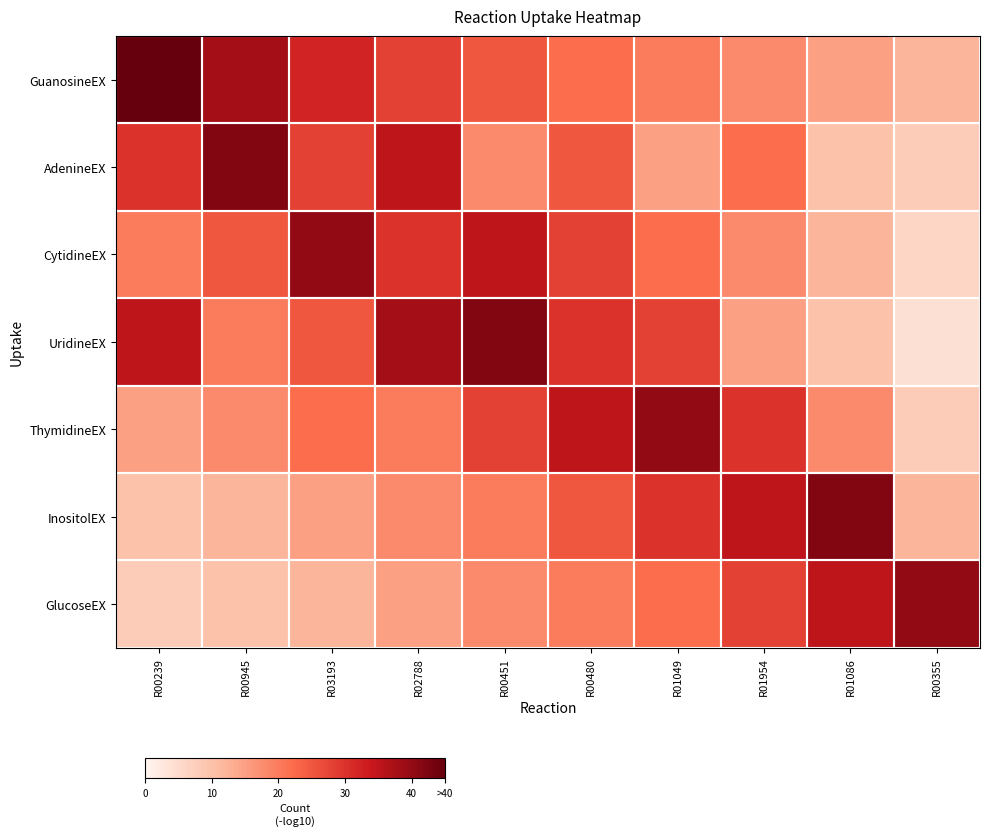

At which category is the sum across all series the highest?

R00451